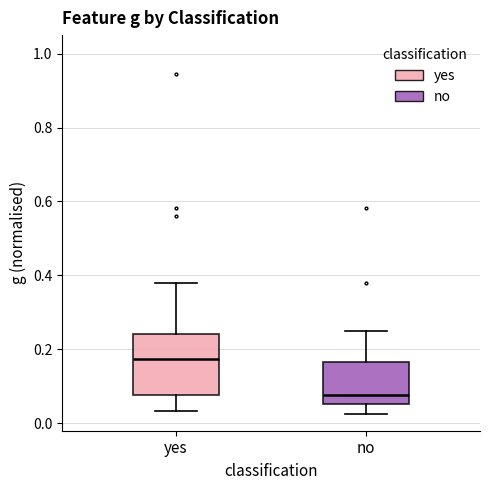

Reading left to right, transcribe this box plot: for each box, give where its median line is, the range the box spans, and where its two whiskers end, as read against the y-axis. The values are not printed on the chart, so give them approximately, as read against the axis.

yes: median 0.18, box 0.08 to 0.24, whiskers 0.04 to 0.38
no: median 0.08, box 0.06 to 0.16, whiskers 0.02 to 0.26